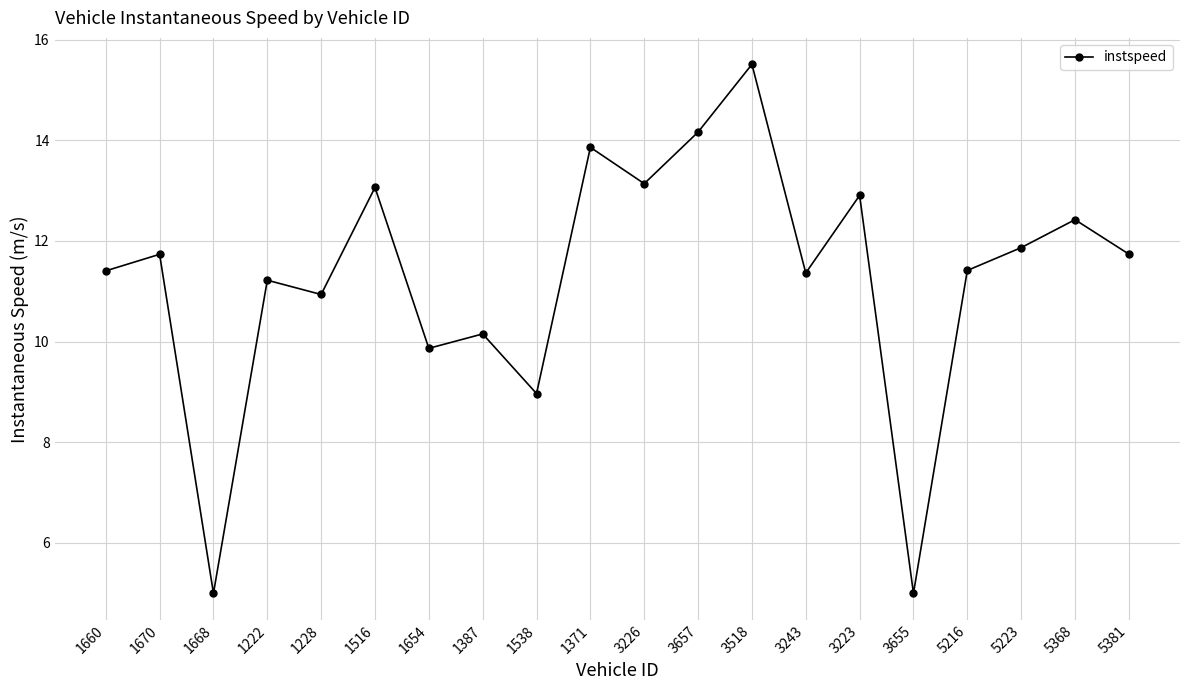

The value at 3226 is 13.1. True or false?

True